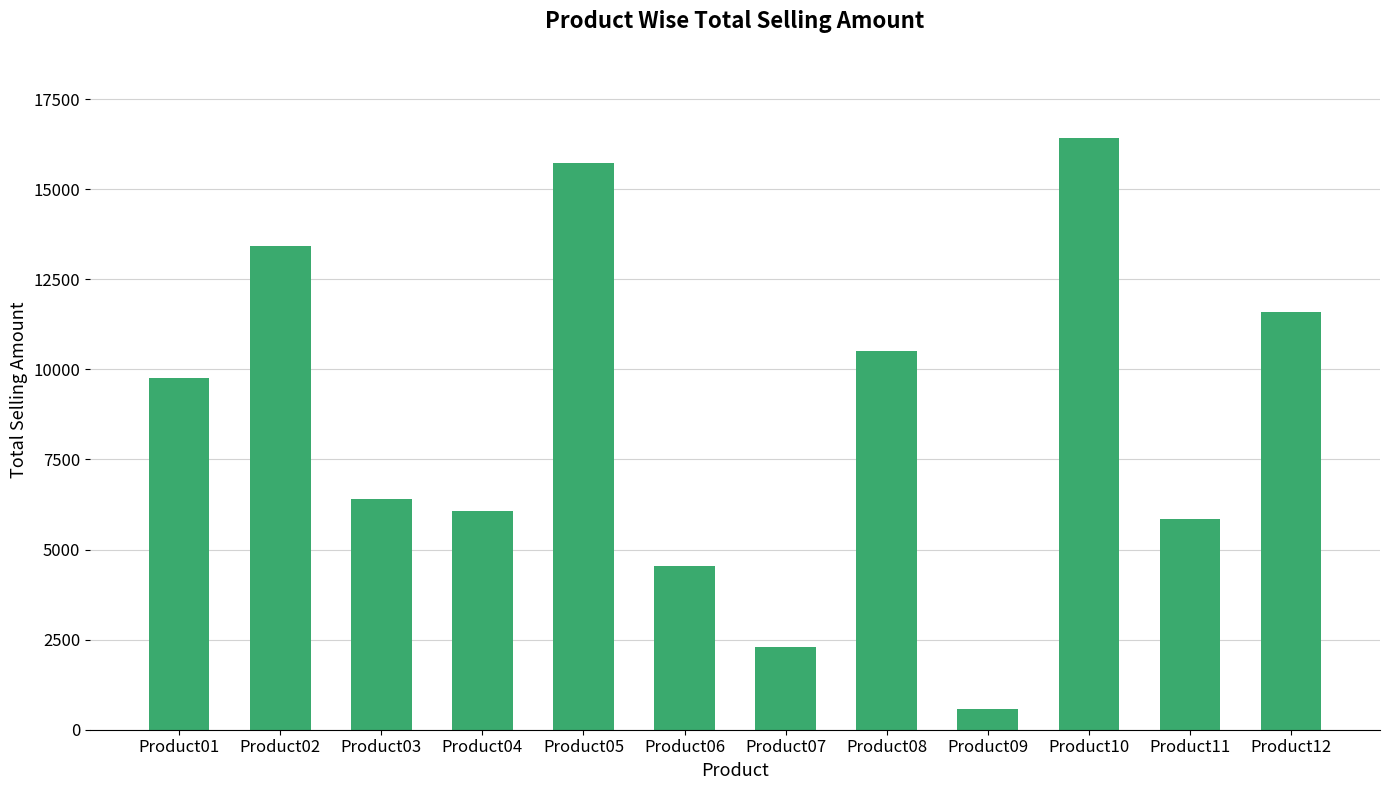

What is the value of the 1st bar from the left?

9764.7